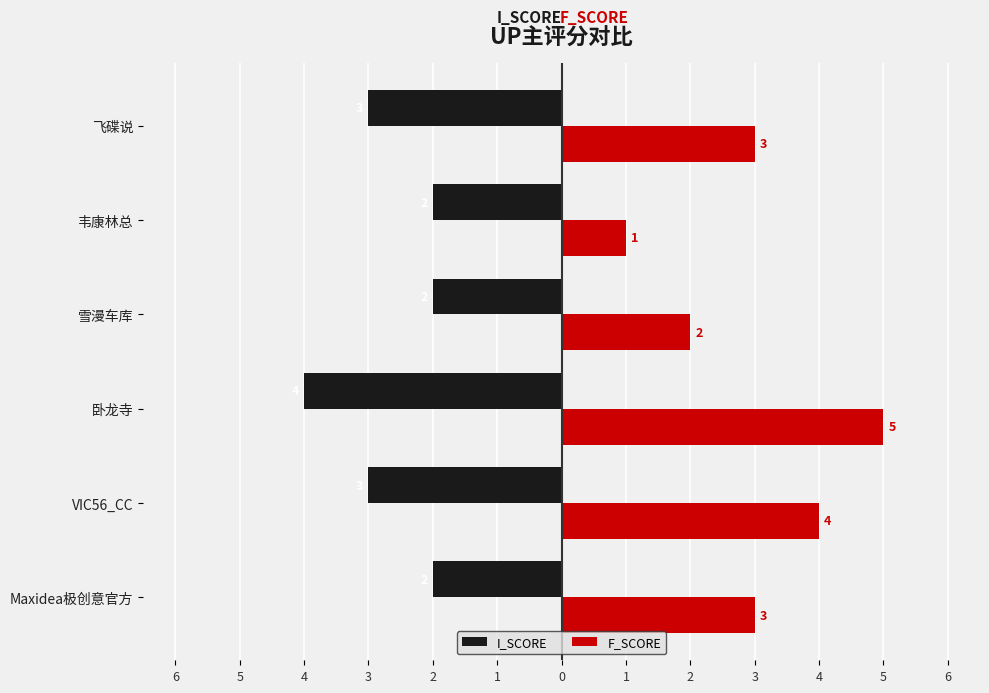

What is the difference between the second highest and second lowest values in the I_SCORE series?

1